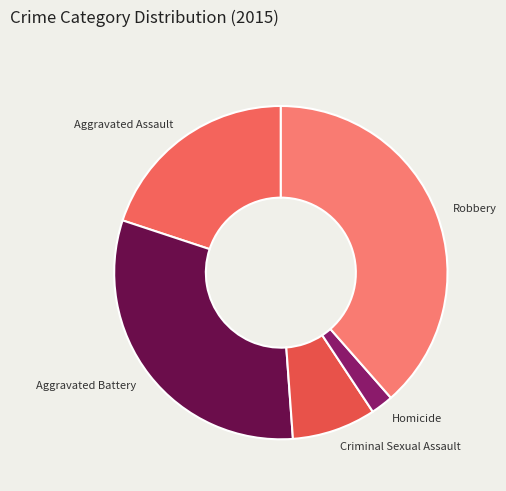

Which category has the biggest portion of the pie?

Robbery